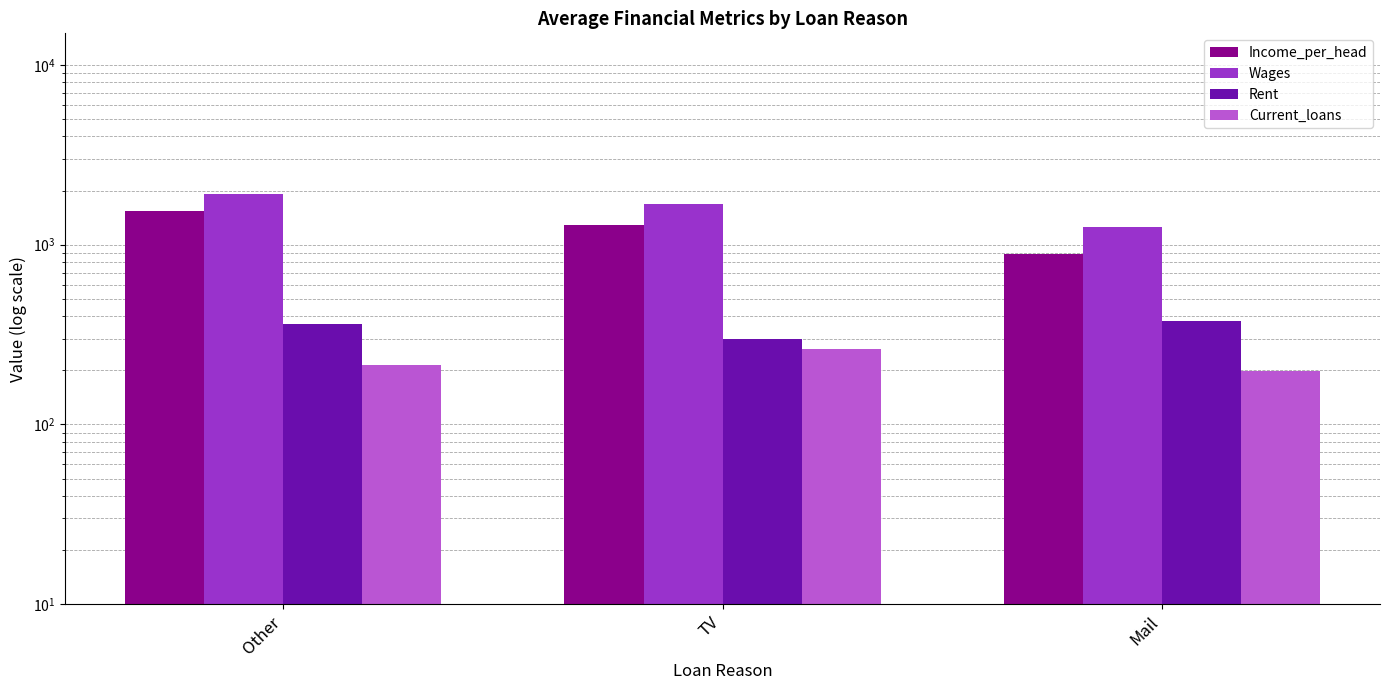

What is the value of the Rent bar at the 3rd from the left?

378